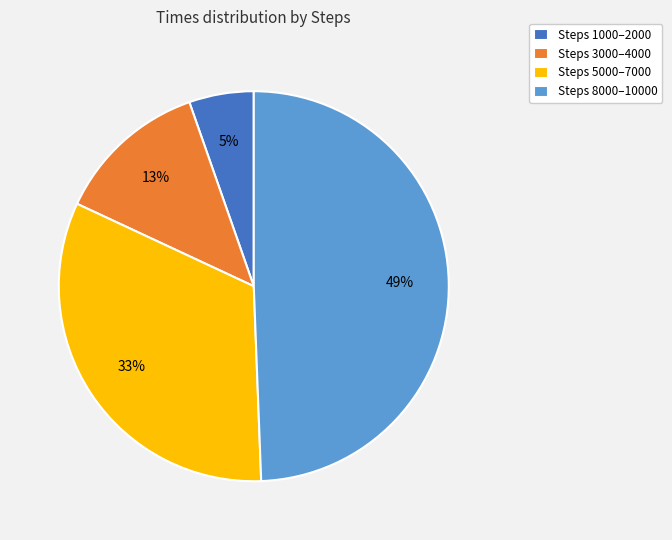

Is the sum of Steps 3000–4000 and Steps 8000–10000 greater than half?

Yes